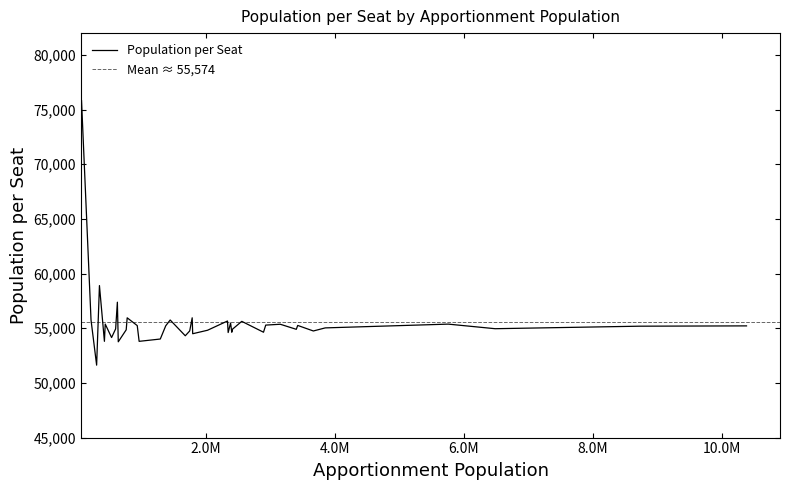

What is the value of the 29th point from the left?

58905